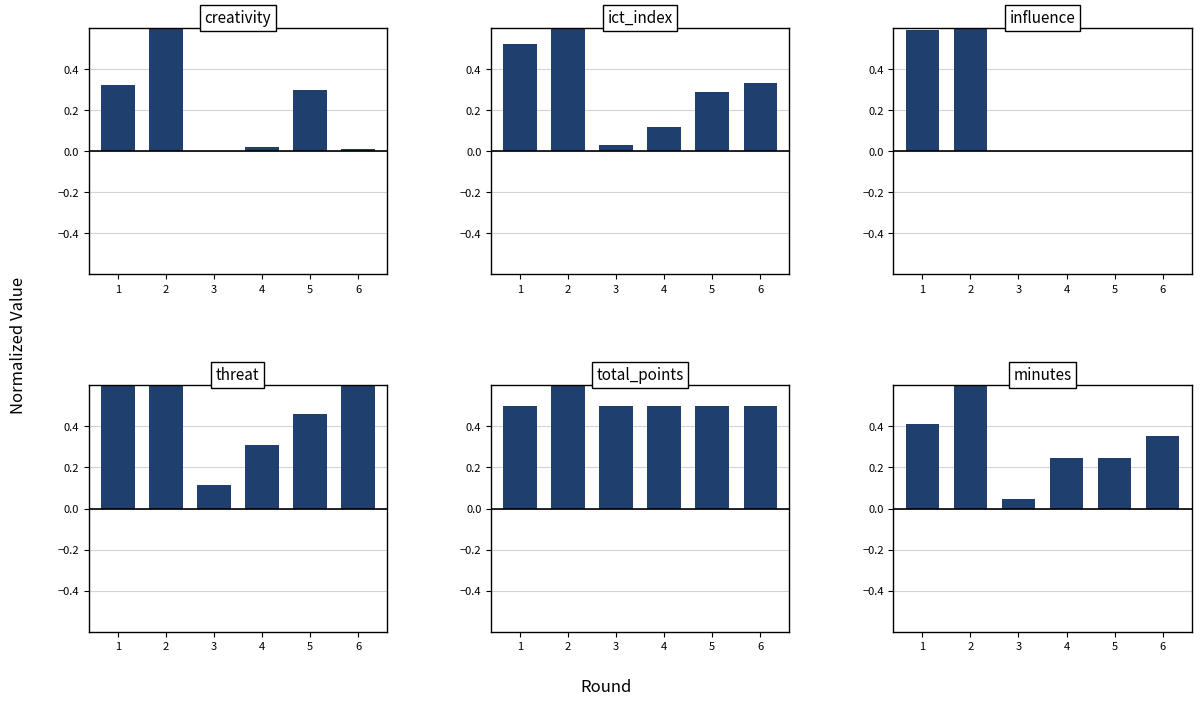

The influence series shows -0.6 at 4. True or false?

False